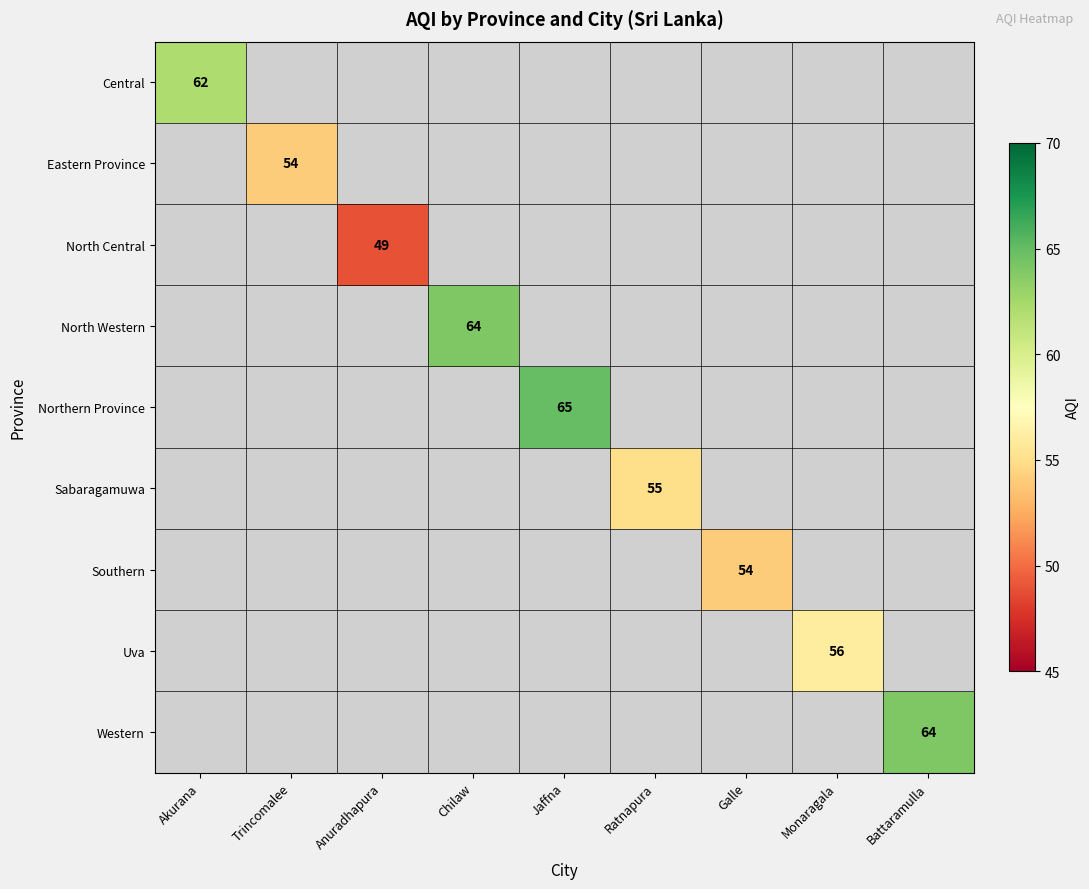

How many series are shown in this chart?

9